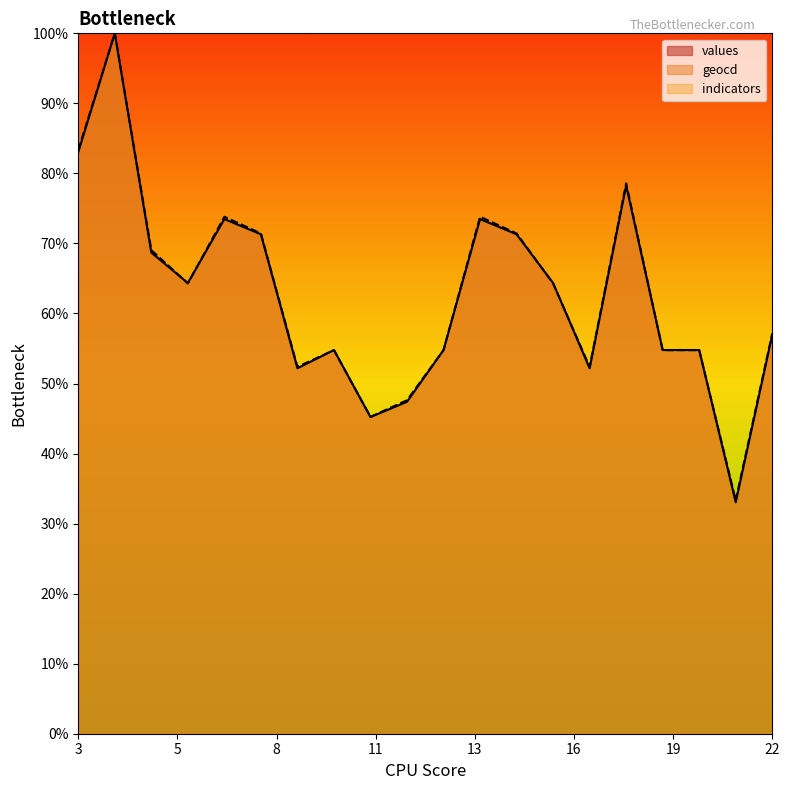

Which category has the highest value across all series?

4